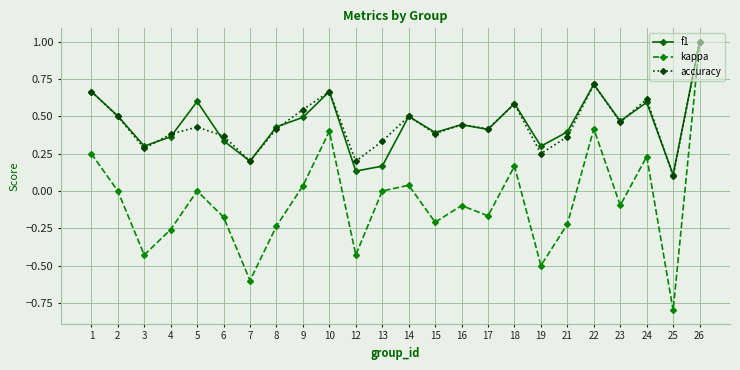

Does the chart display data point markers on the line(s)?

Yes